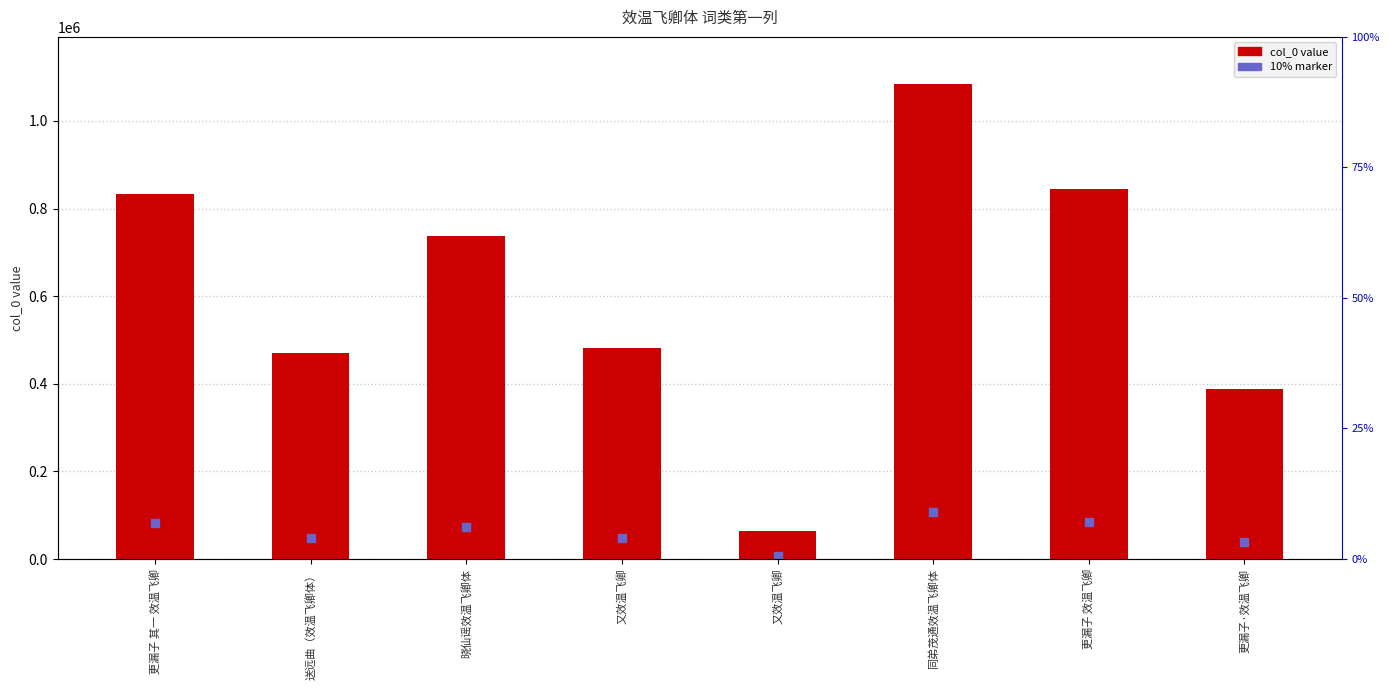

What is the total value across all series at 又效温飞卿?

529052.7